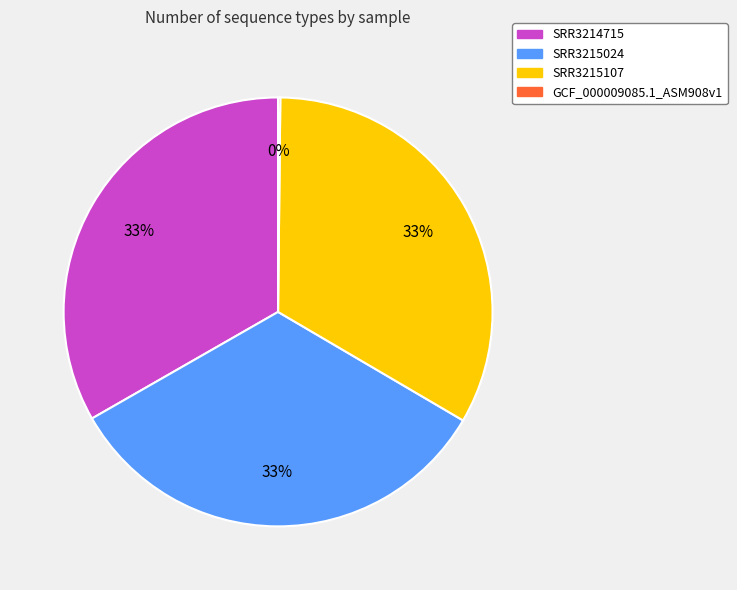

To the nearest percent, what percentage of the pie is SRR3214715?

33%